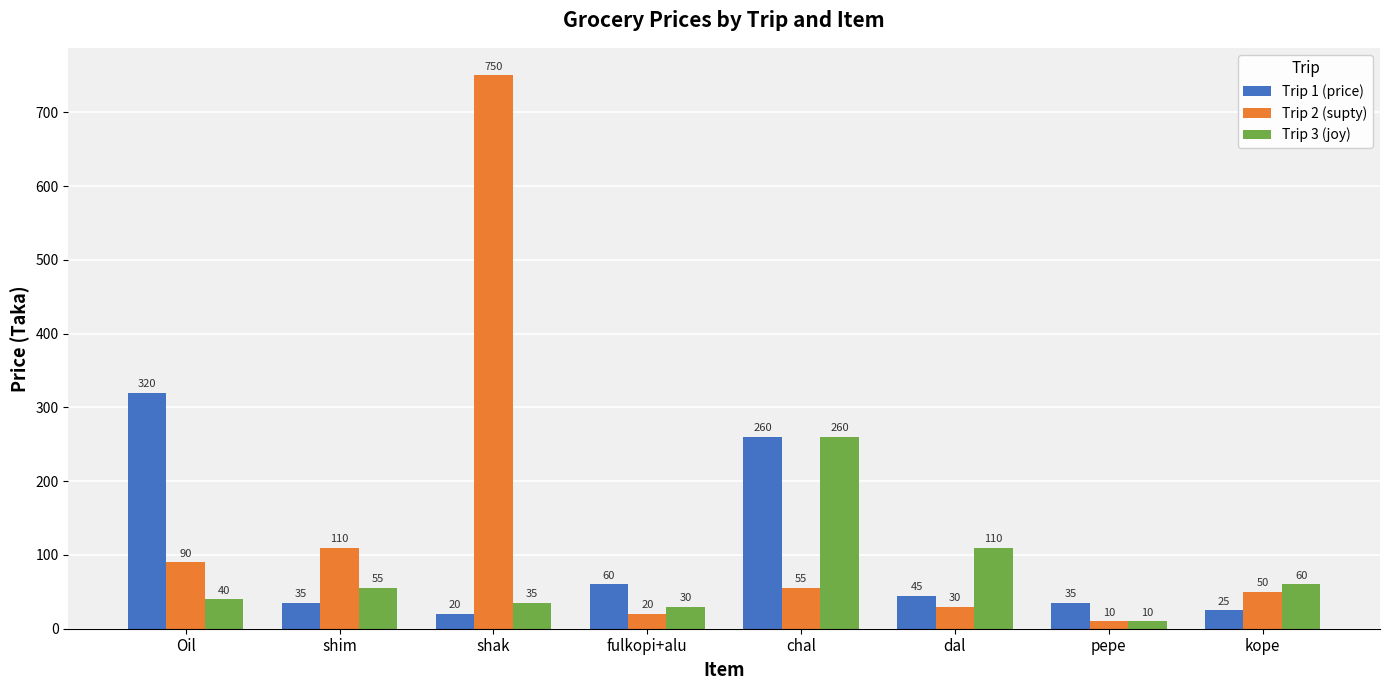

What position from the left is shak?

3